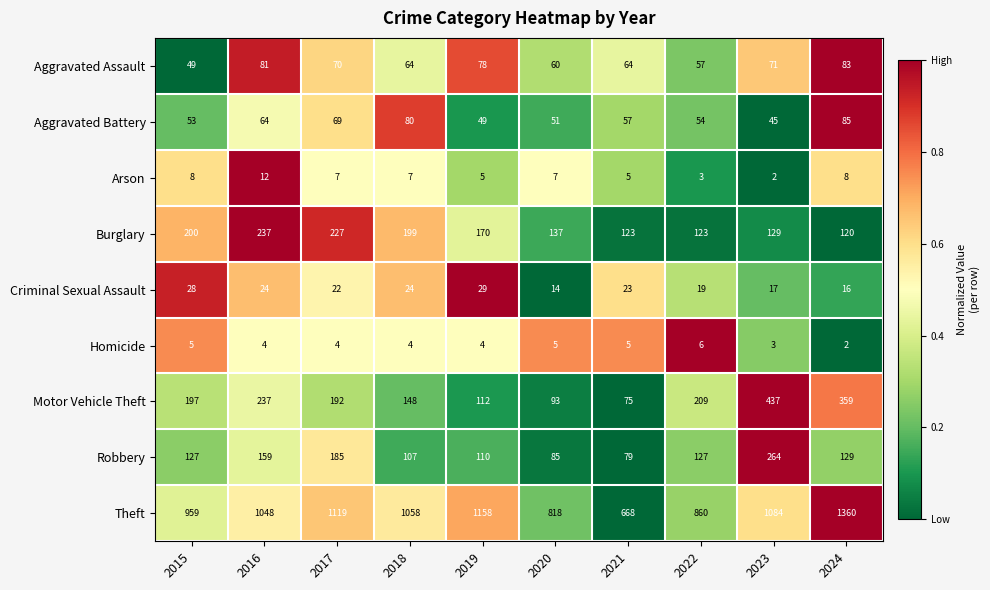

At which category does the chart reach its peak across all series?

2024